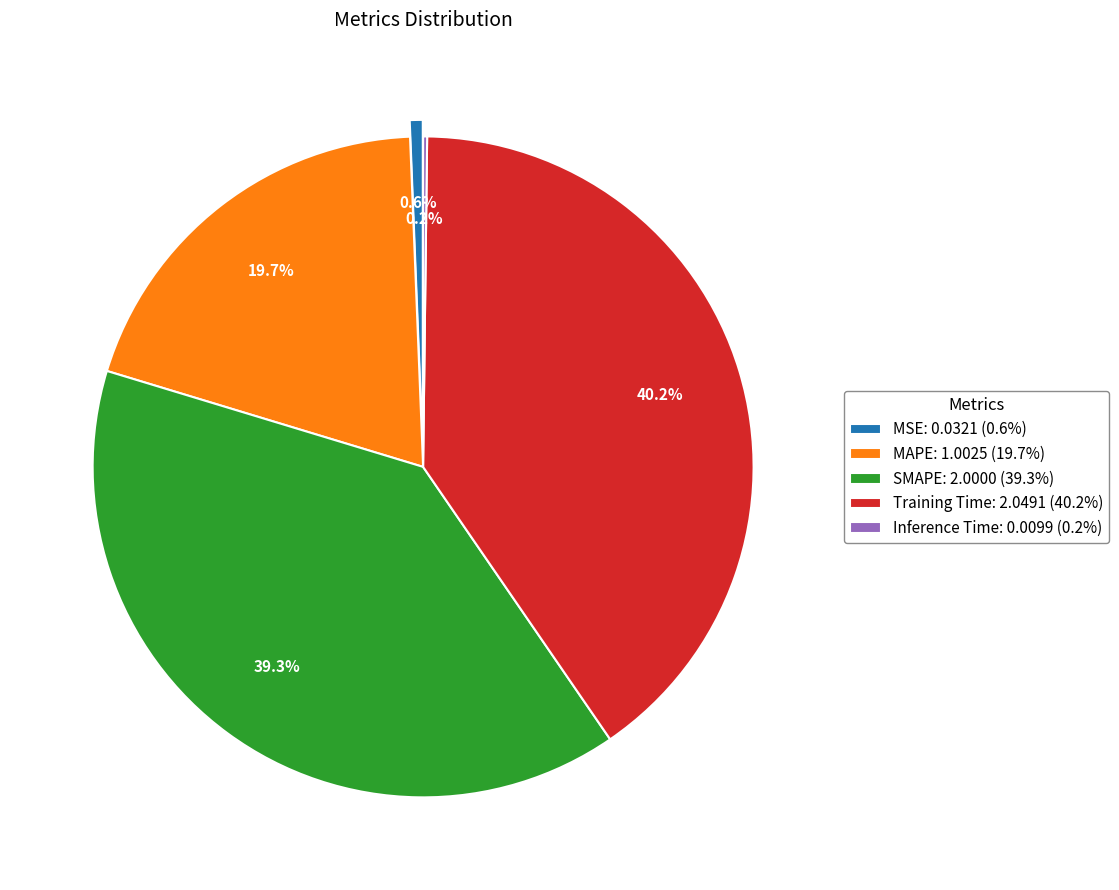

Is there any slice that represents more than half of the pie?

No